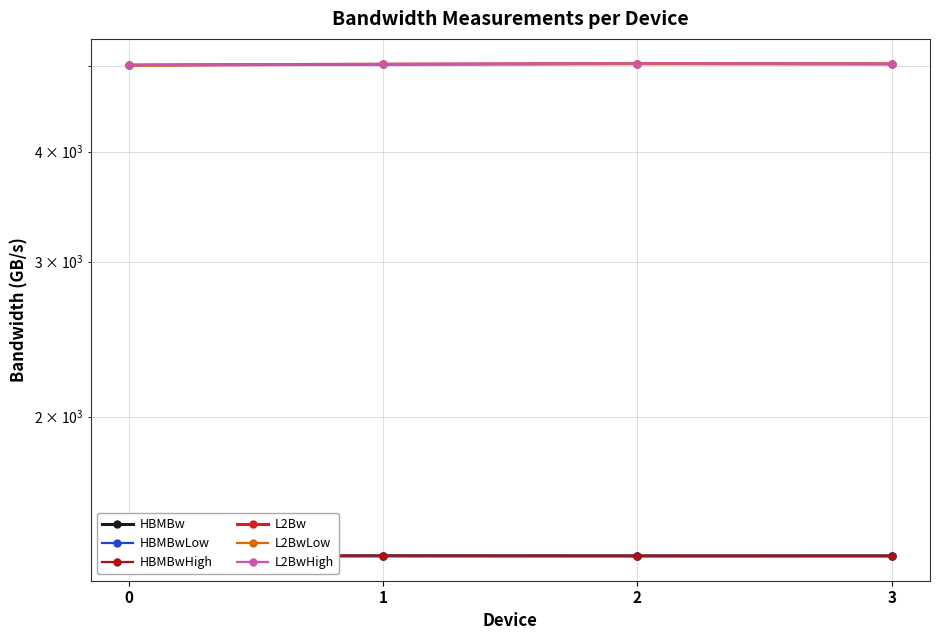

True or false: HBMBw and L2BwLow cross at least once.

False